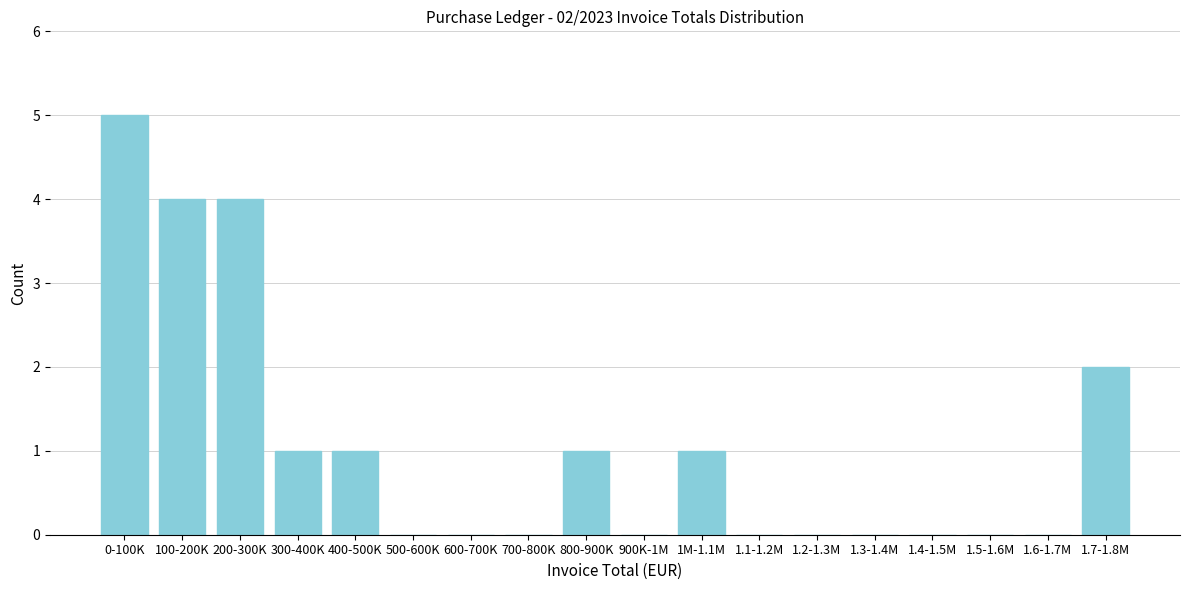

Reading left to right, list all the values displayed in this chart.

0-100K=5	100-200K=4	200-300K=4	300-400K=1	400-500K=1	500-600K=0	600-700K=0	700-800K=0	800-900K=1	900K-1M=0	1M-1.1M=1	1.1-1.2M=0	1.2-1.3M=0	1.3-1.4M=0	1.4-1.5M=0	1.5-1.6M=0	1.6-1.7M=0	1.7-1.8M=2